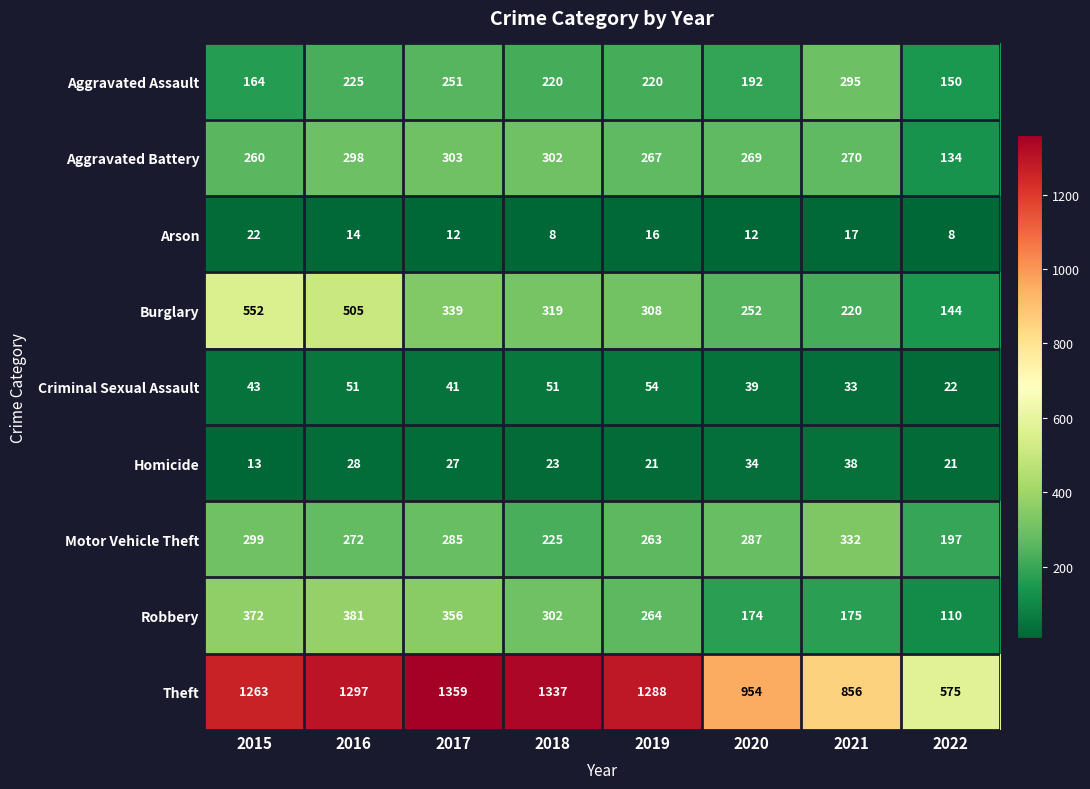

Which category has the lowest value in the Motor Vehicle Theft series?

2022